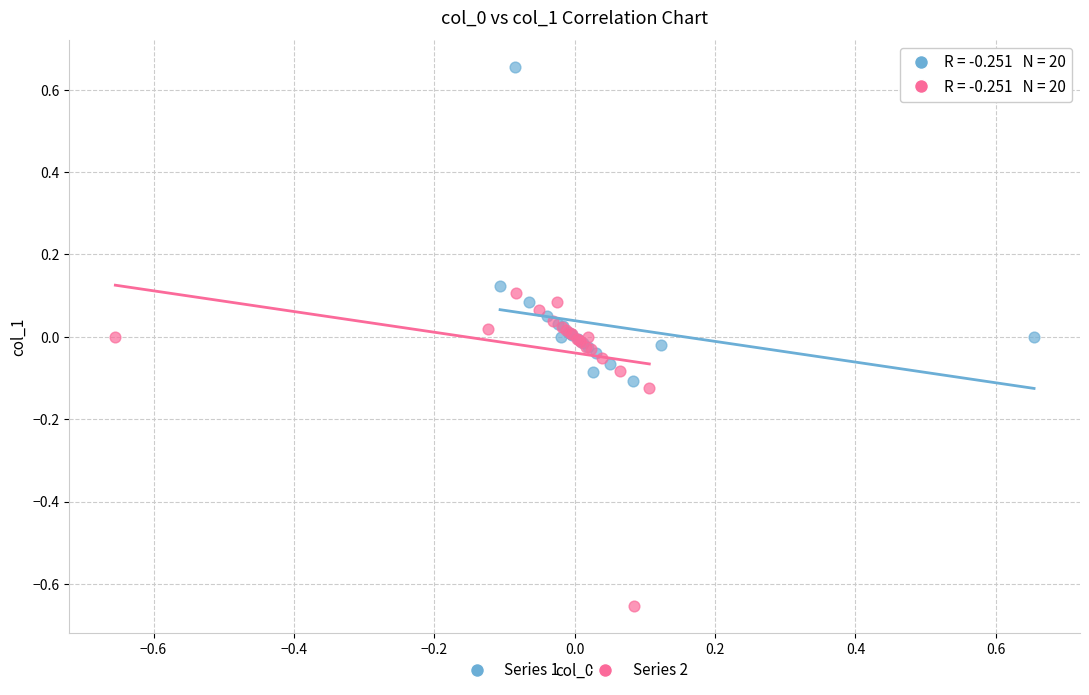

Which series reaches the maximum Y coordinate?

Series 1